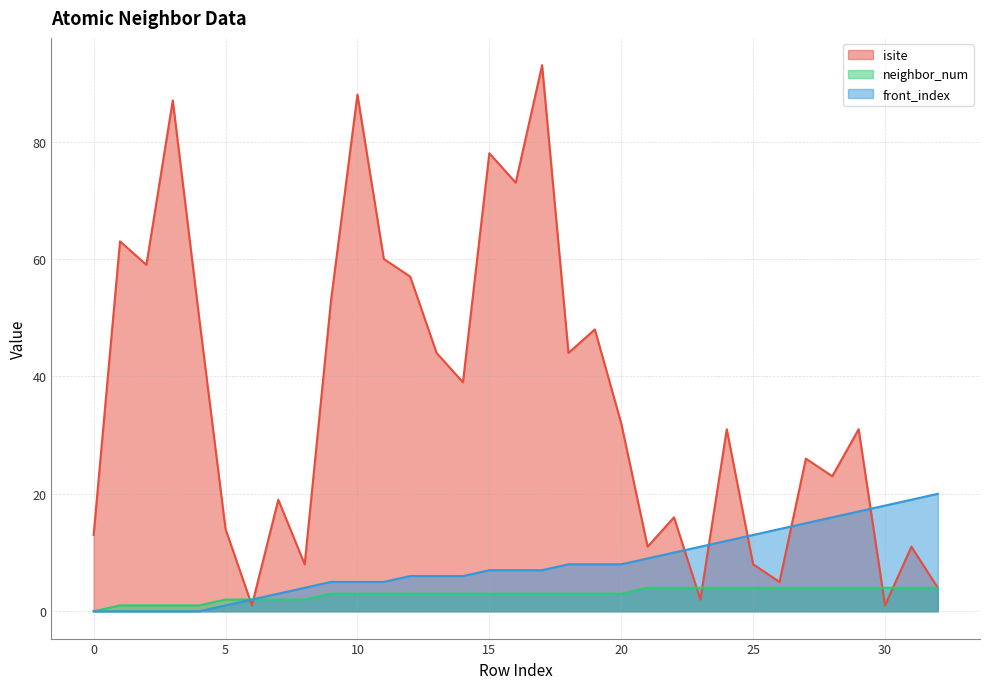

How many lines are shown in the chart?

3